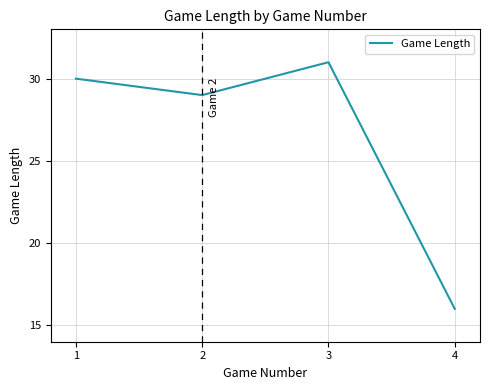

Is it true that the value at 3 is 31?

True